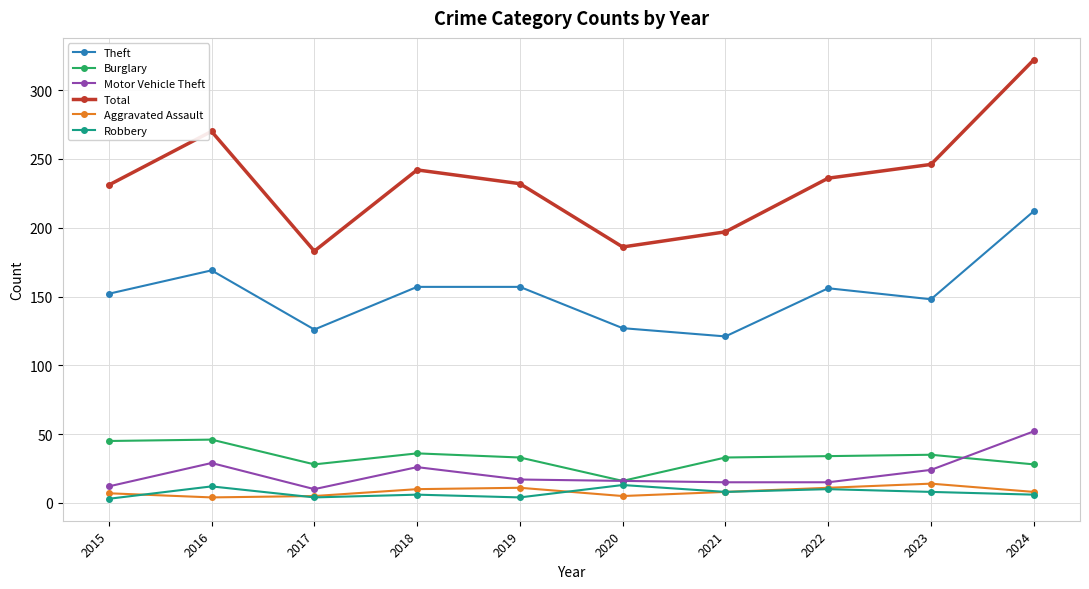

Read the Total value at 2024, to the nearest 50.

300